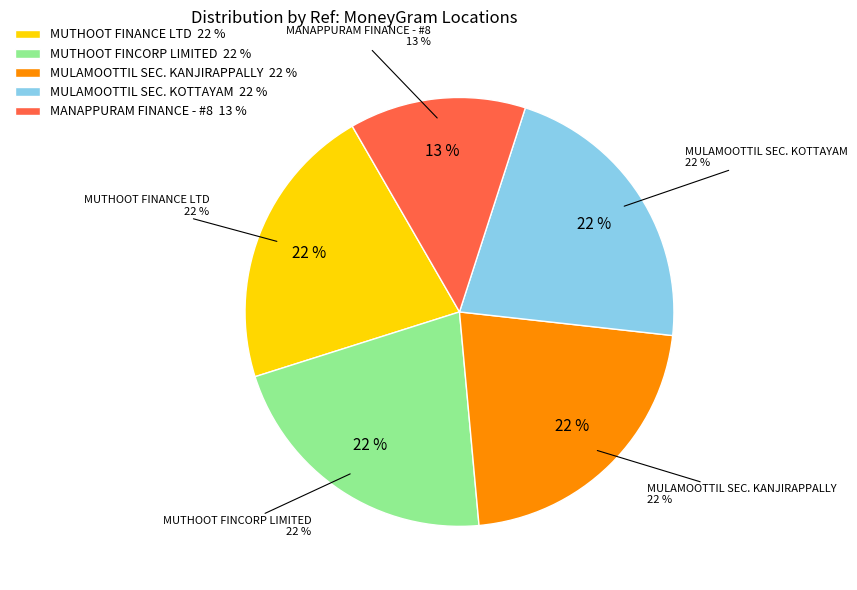

Does MULAMOOTTIL SECURITIES PRIVATE LIMITED - KANJIRAPPALLY account for over 50% of the chart?

No